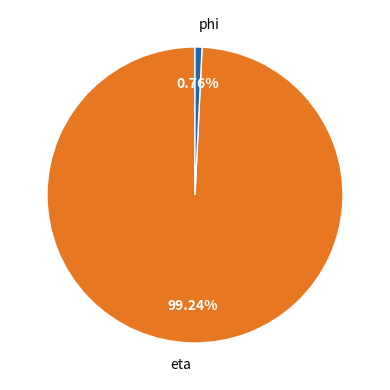

Does any single category account for the majority?

Yes